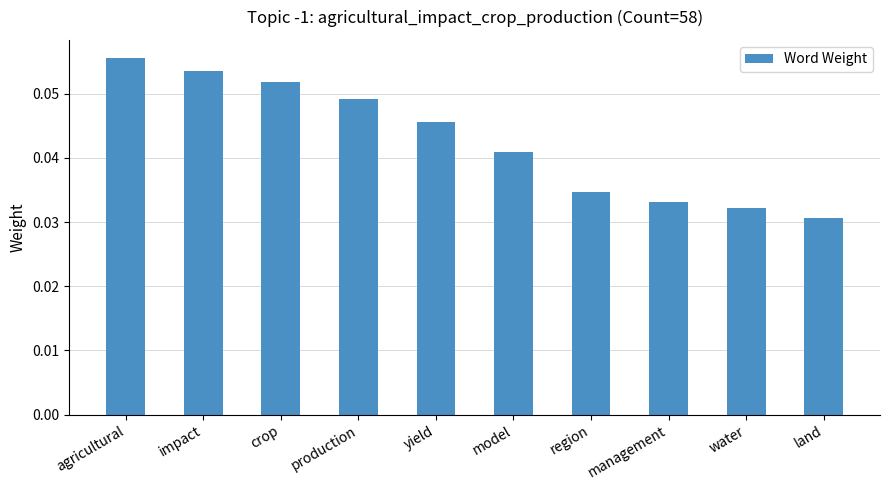

What is the label of the 2nd bar from the right?

water